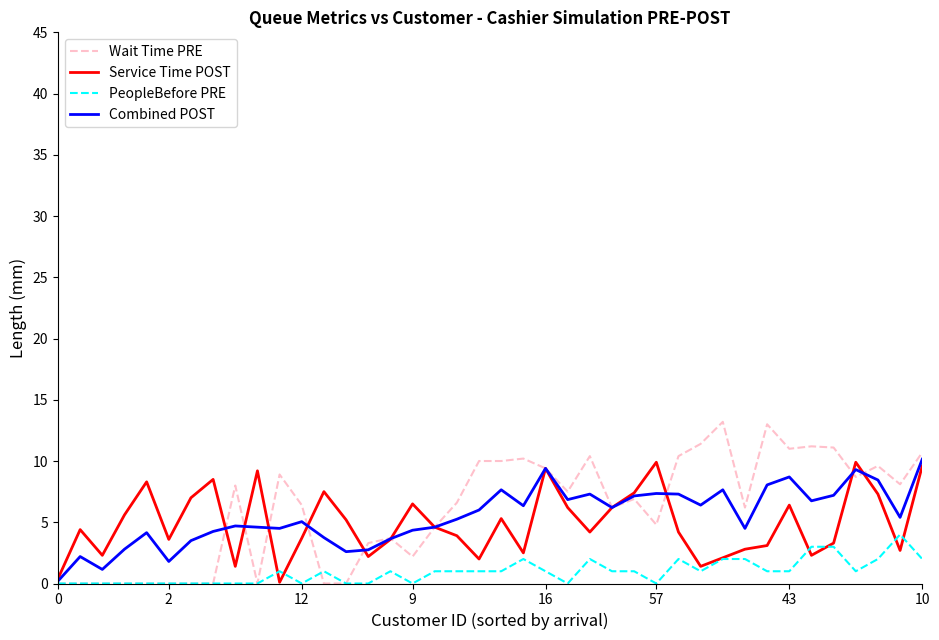

What is the maximum value shown in the chart?

13.2